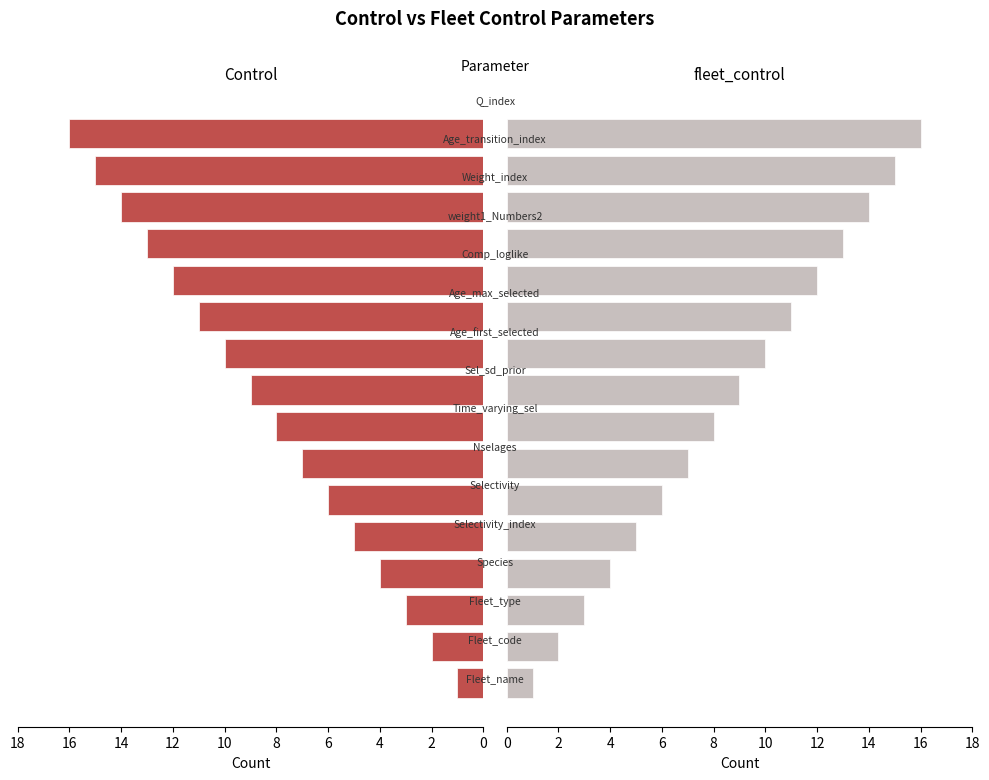

Are the bars grouped side by side (vs. stacked)?

Yes